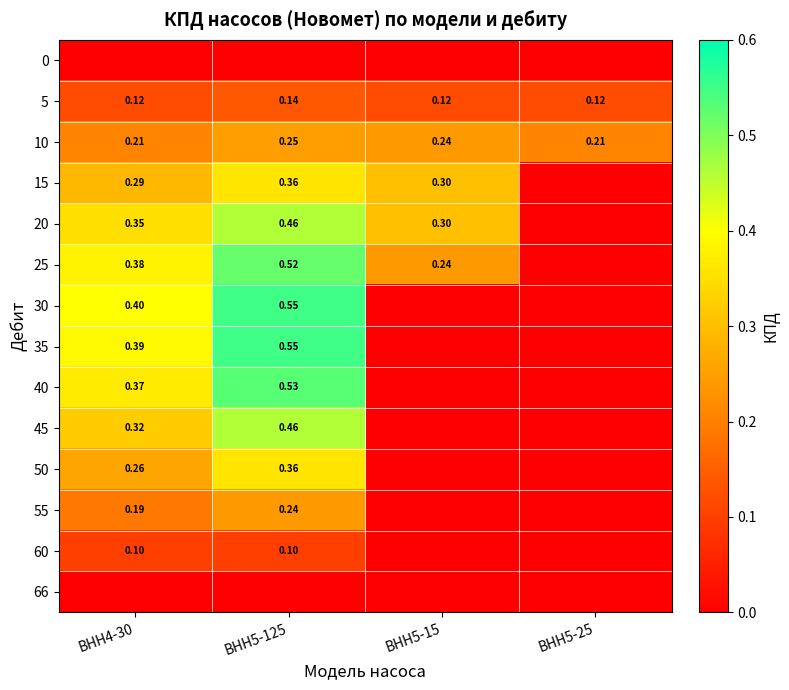

Is the value of 10 at ВНН5-15 greater than the value of 35 at ВНН4-30?

No